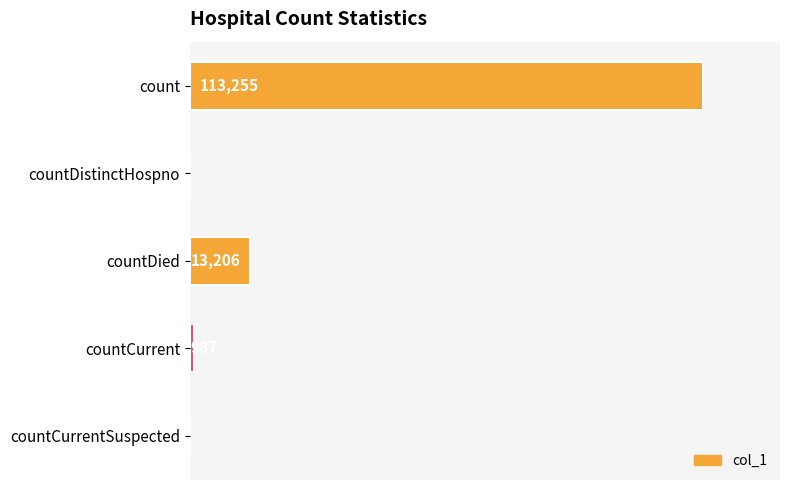

Between countCurrent and count, which is larger?

count